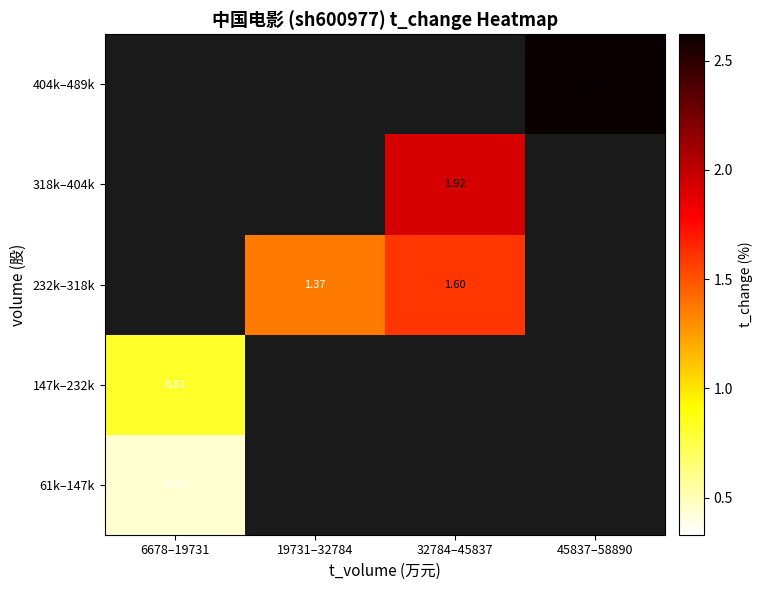

Rank the series by their maximum value, from highest to lowest.

147k–232k, 232k–318k, 318k–404k, 404k–489k, 61k–147k